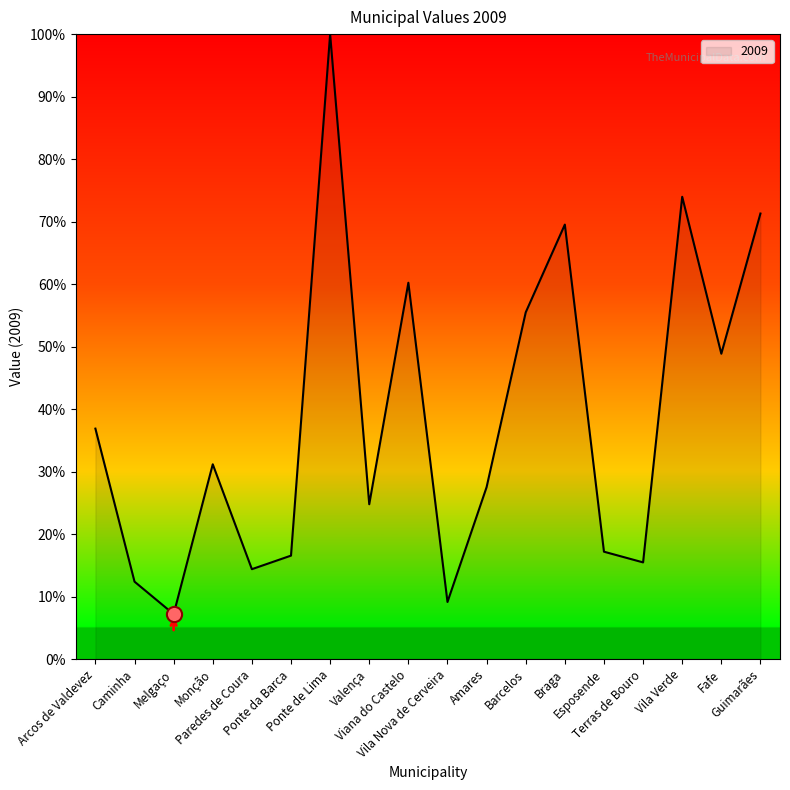

Which has a higher value, Esposende or Melgaço?

Esposende